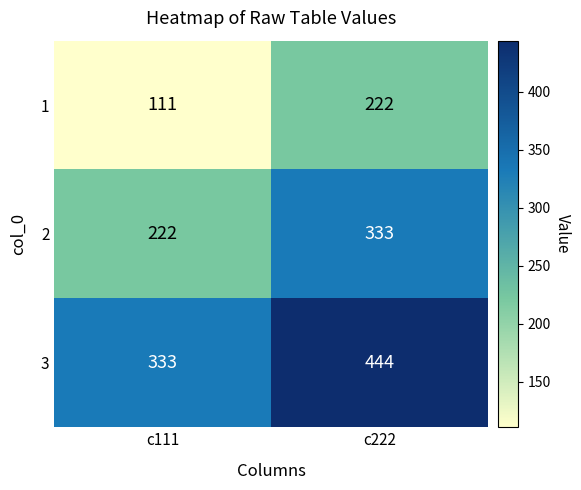

The value of 1 at c222 is 222. True or false?

True